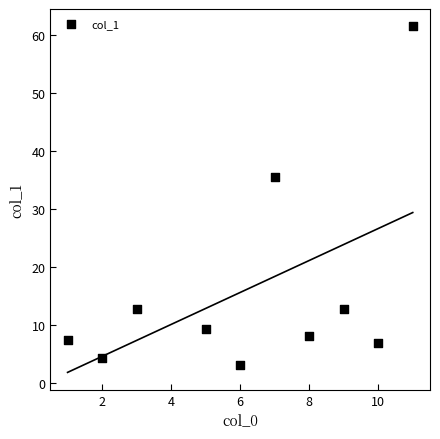

What Y value in the scatter plot is closest to 32?

35.6